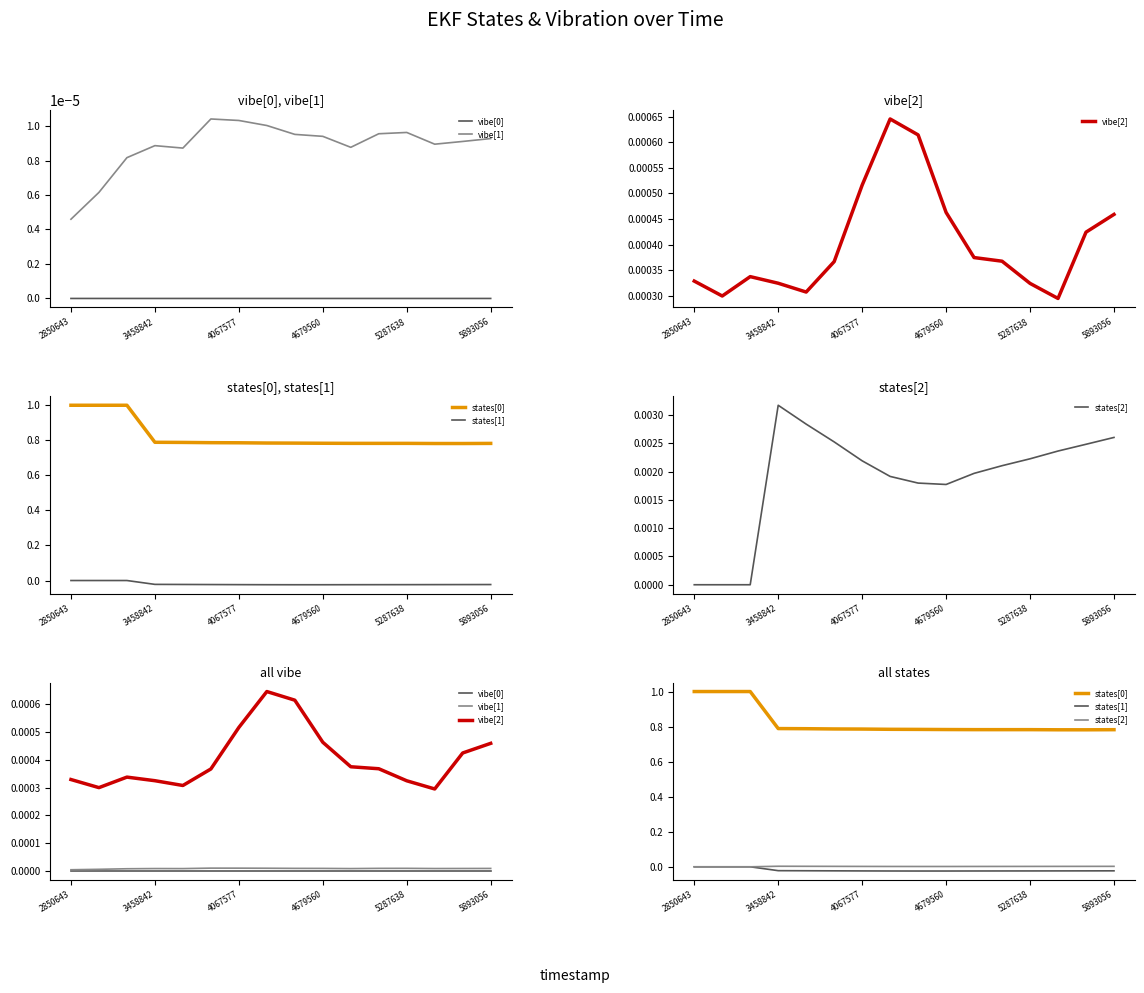

Is this an area chart (filled region under the line)?

No